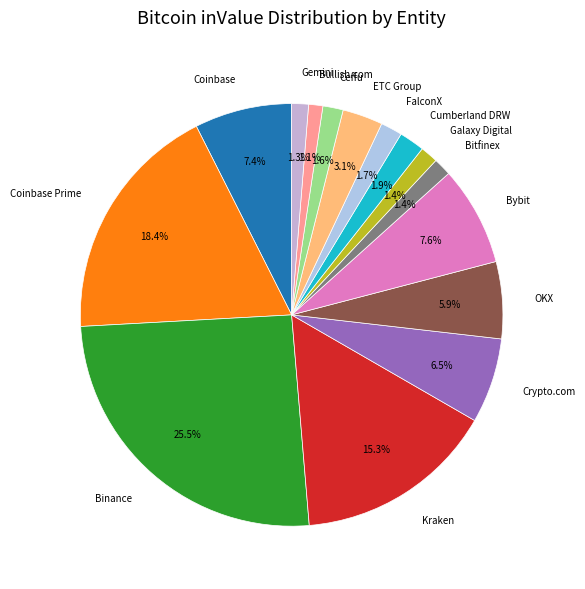

Which slice is the largest?

Binance